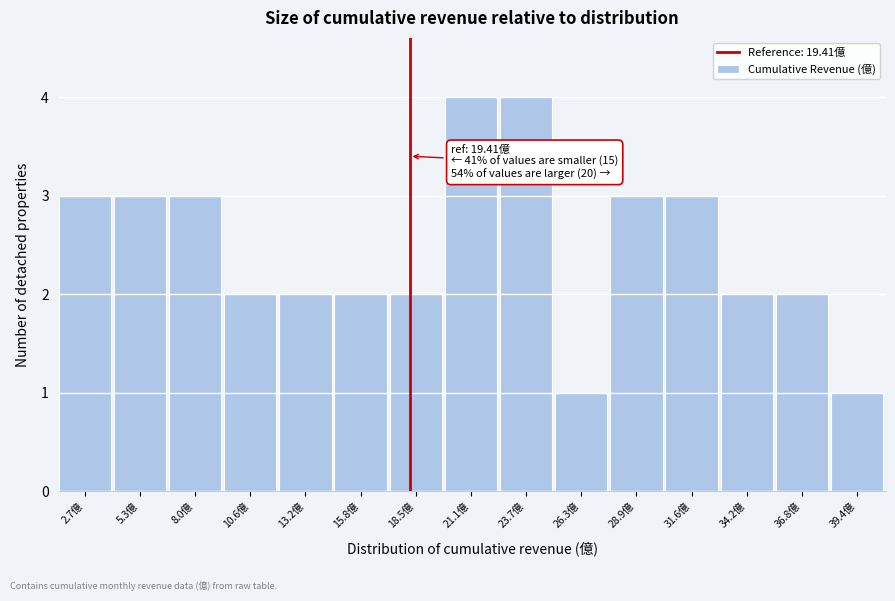

Reading left to right, what are all the values shown in this chart?

3	3	3	2	2	2	2	4	4	1	3	3	2	2	1